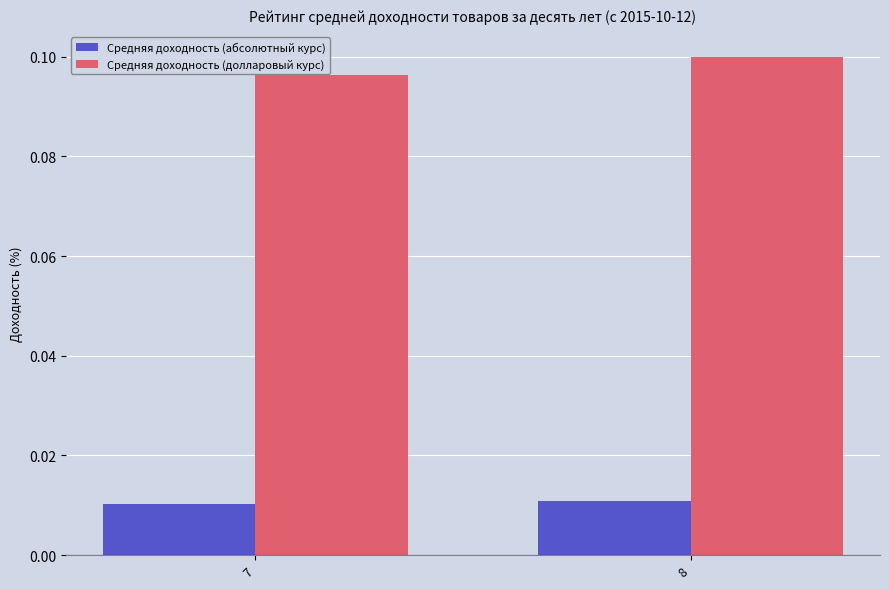

Which series has the widest spread of values?

Средняя доходность (долларовый курс)